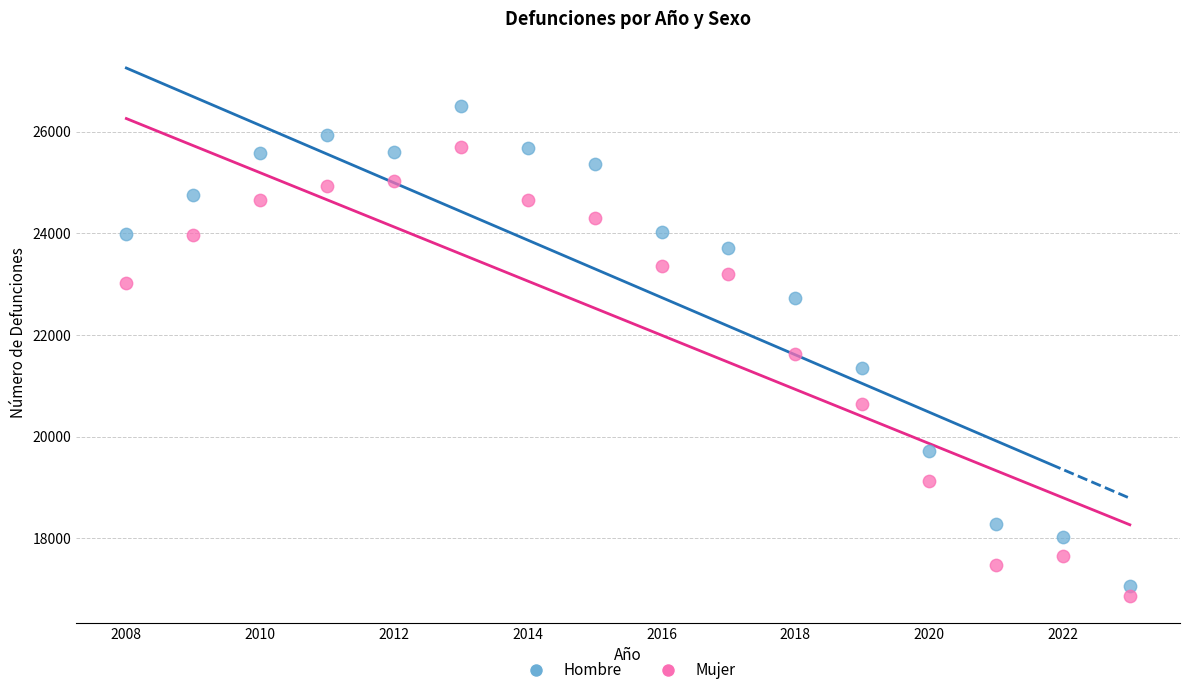

Which series has the widest spread of Y values?

Hombre